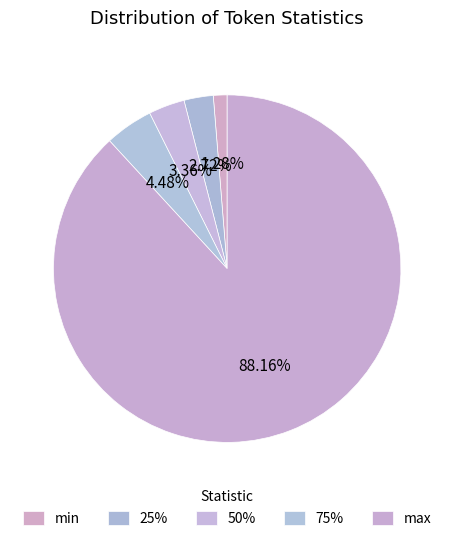

Count the number of slices in the pie.

5